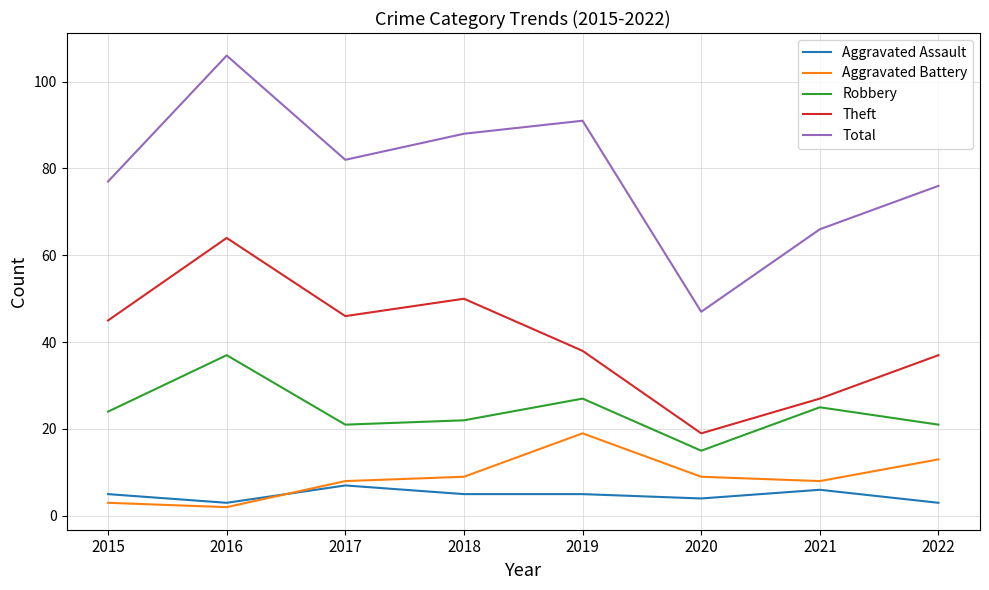

True or false: Robbery and Aggravated Assault cross at least once.

False